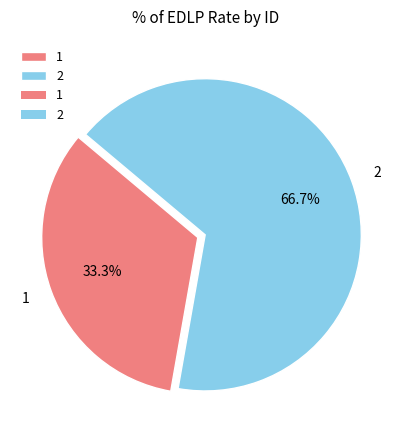

Do 2 and 1 together represent more than half of the pie?

Yes